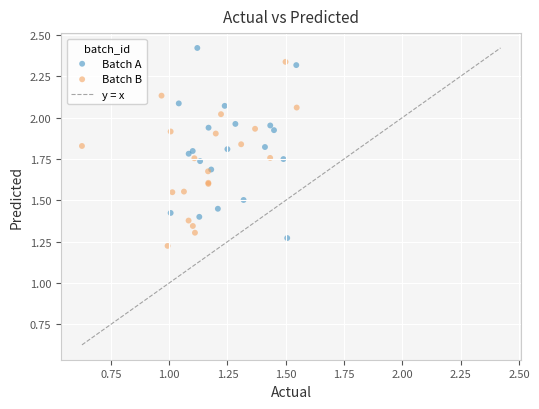

Which series reaches the maximum Y coordinate?

Batch A